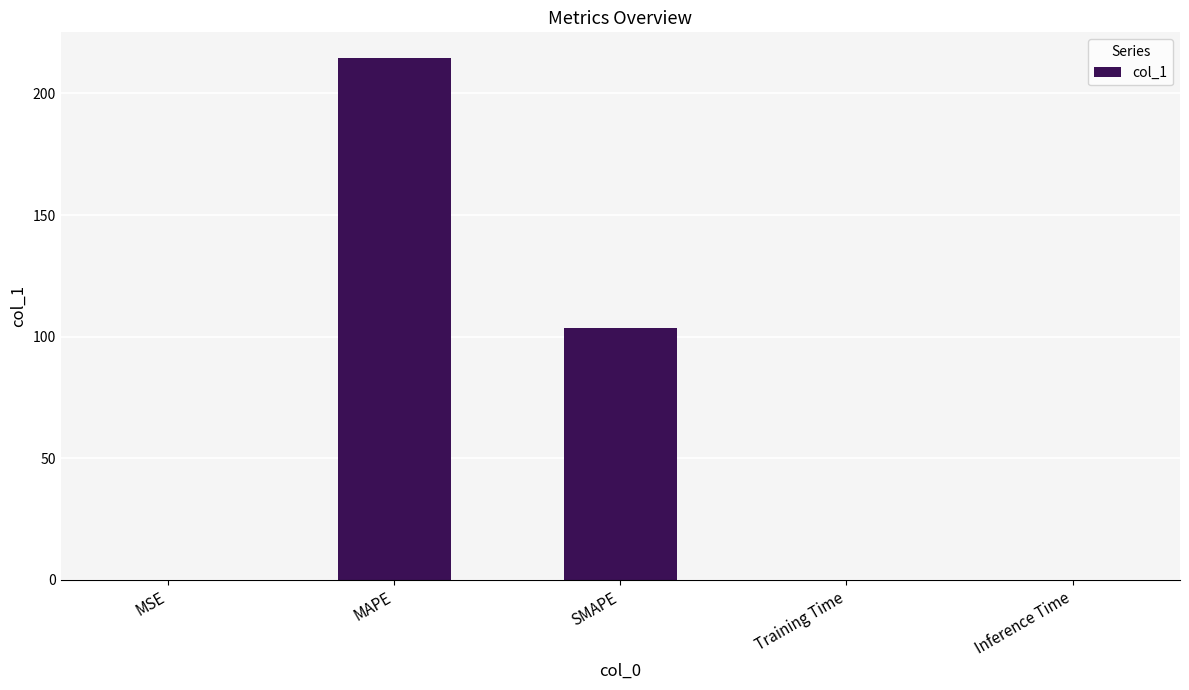

Which has a higher value, MAPE or Inference Time?

MAPE